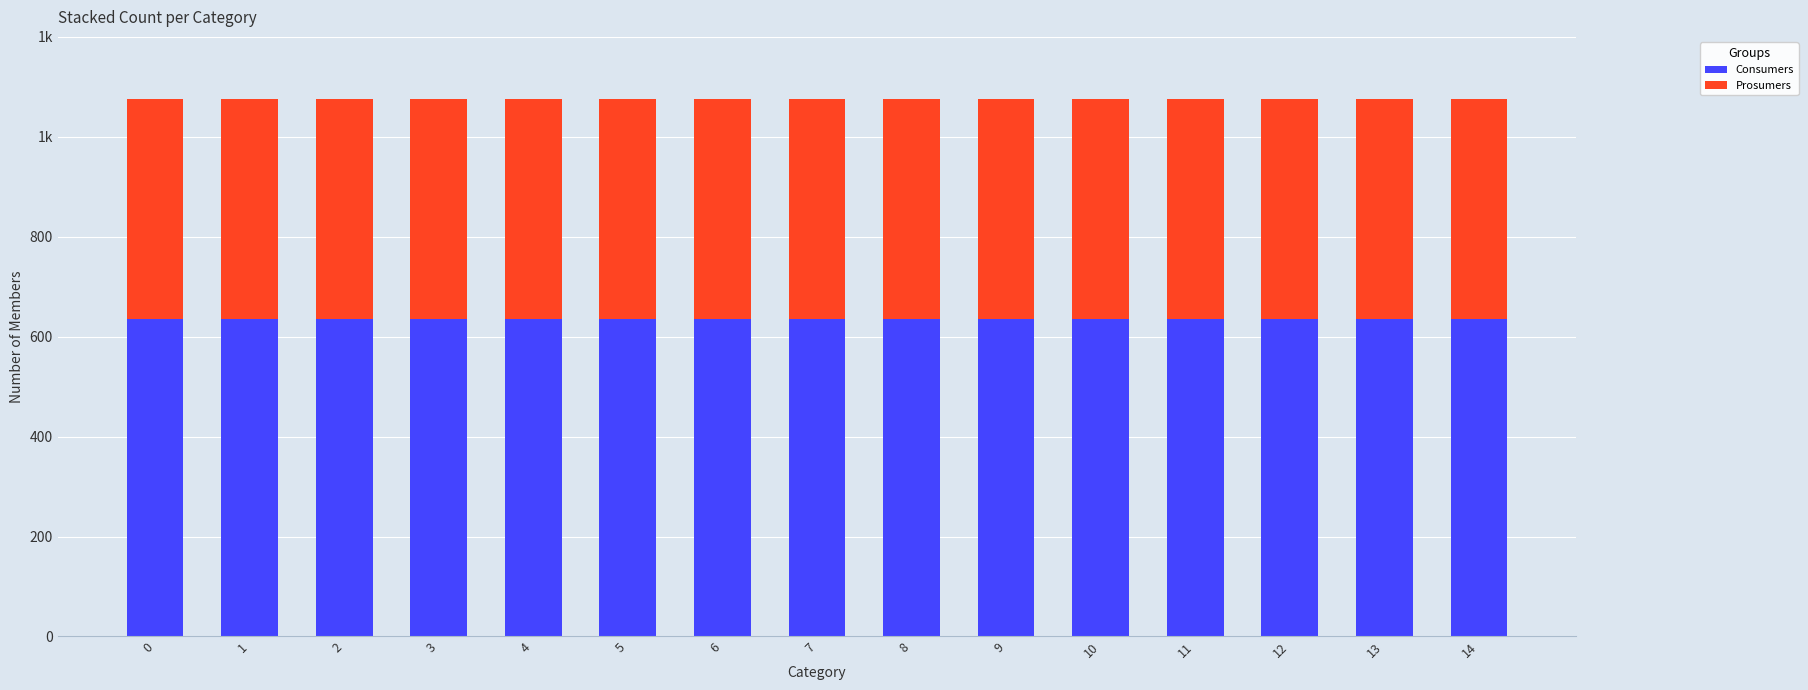

Does the chart contain stacked bars?

Yes